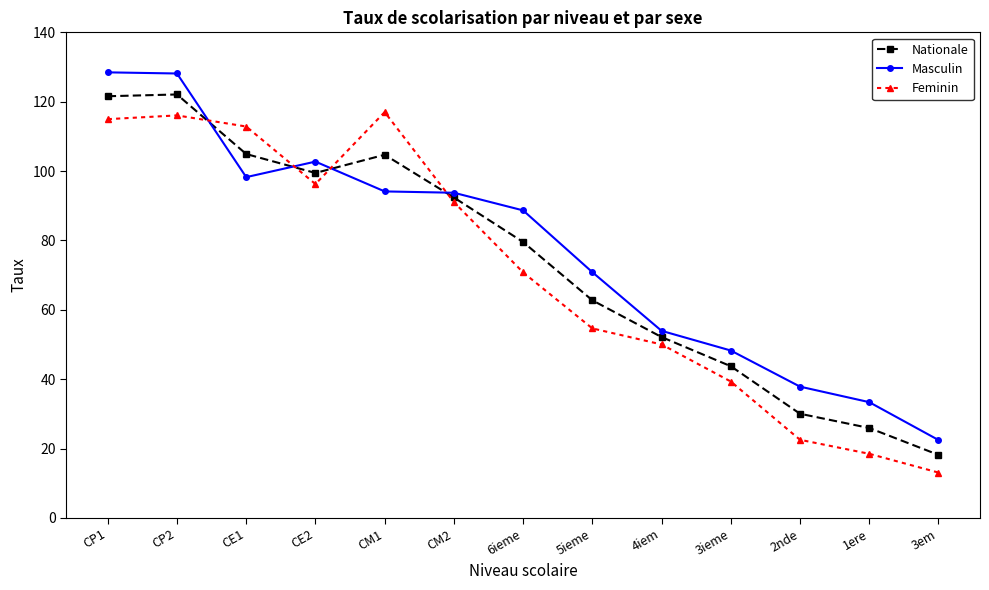

How many data points in Masculin are less than 88?

6